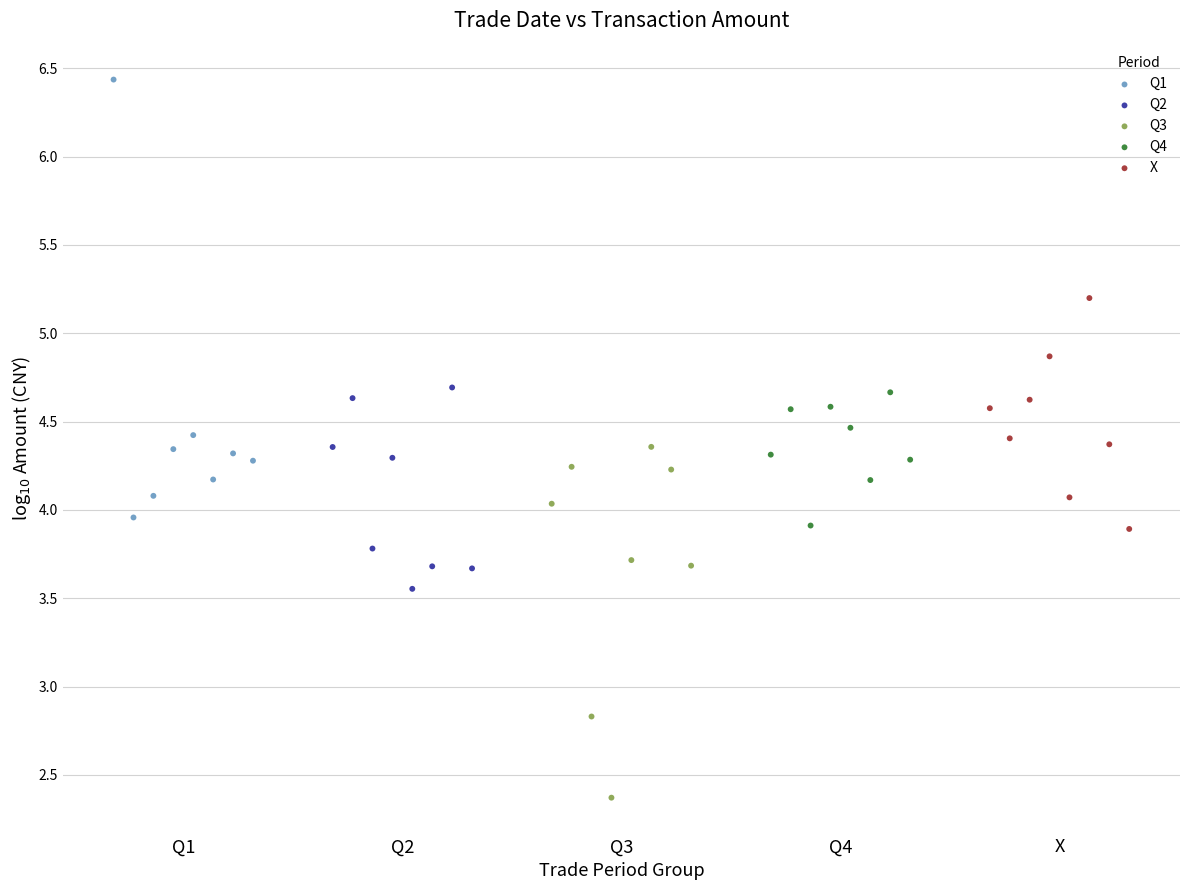

What are all the series names shown in the legend?

Q1, Q2, Q3, Q4, X